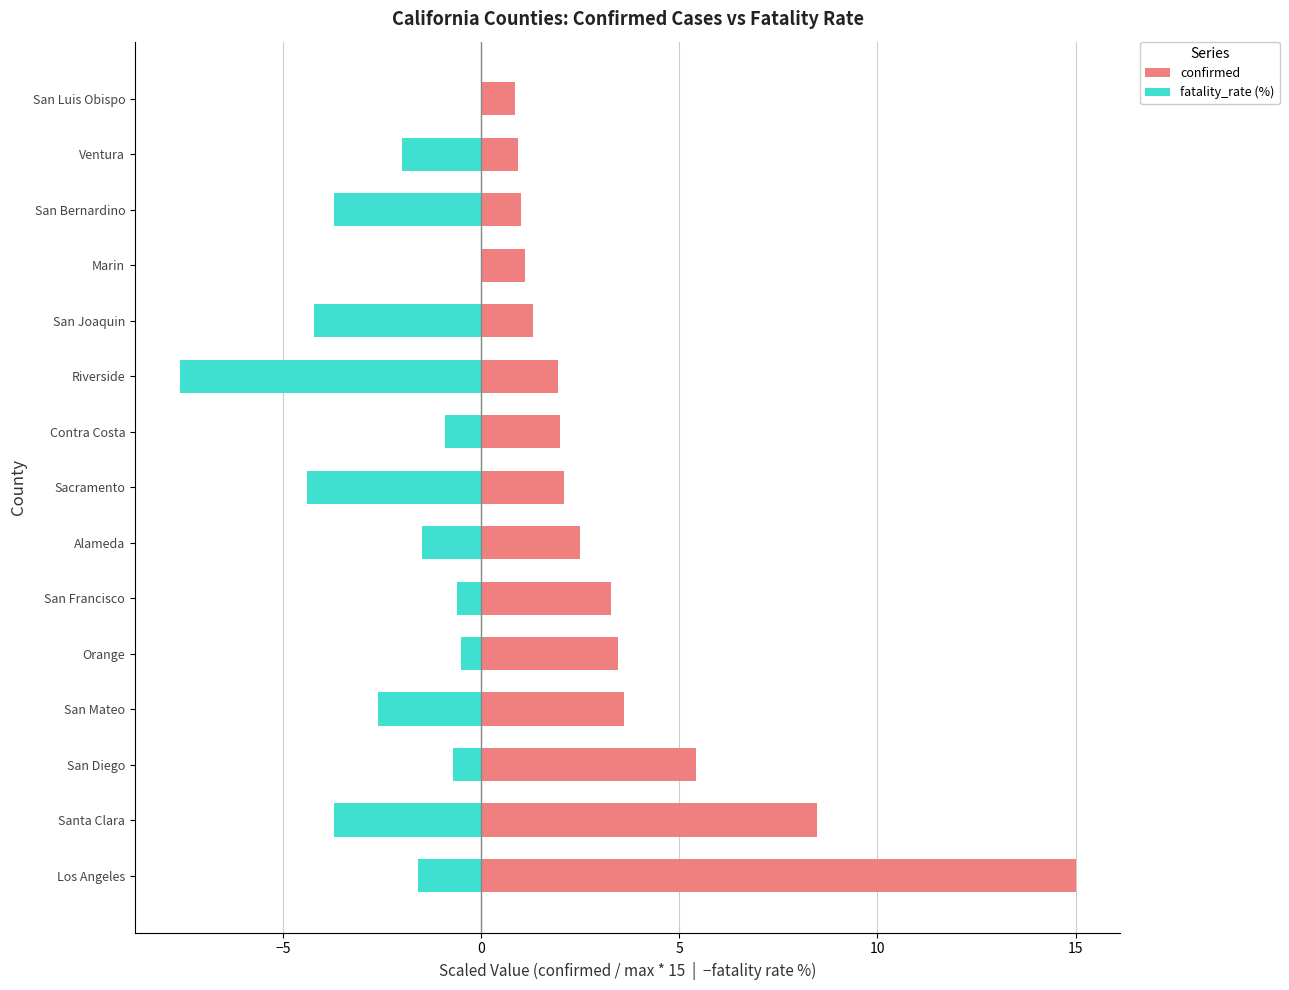

How many data points in confirmed are above 2?

8